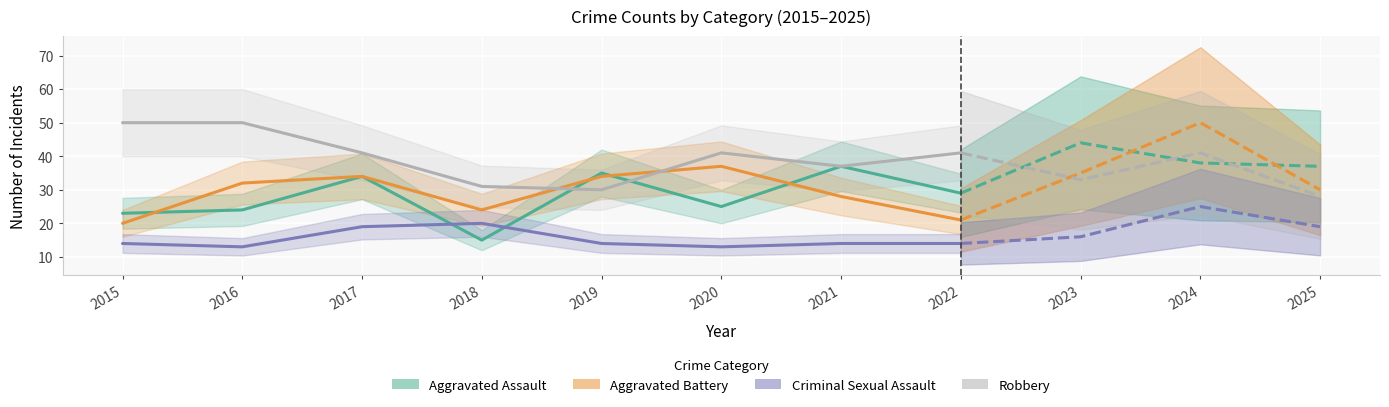

What is the sum of the Robbery values at 2019 and 2020?

71